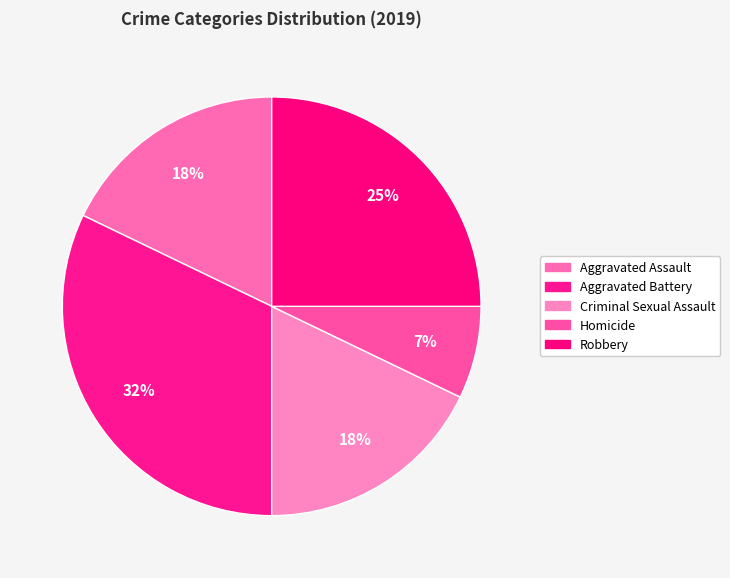

To the nearest percent, what is the average slice percentage?

20%